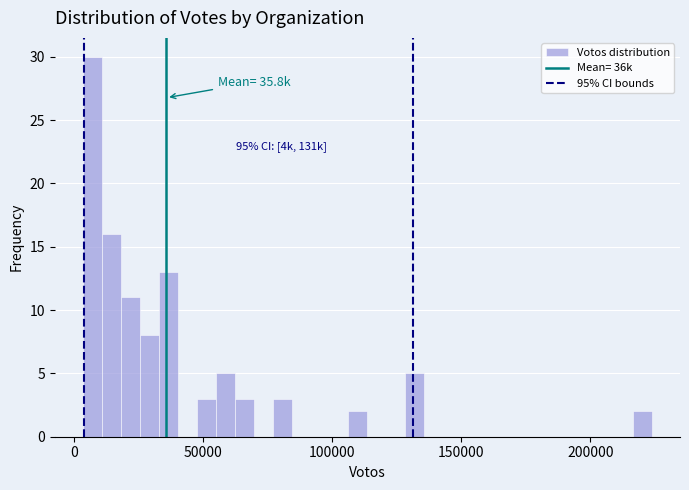

Read against the x-axis, roughly where is the centre of the tallest bar?

5000